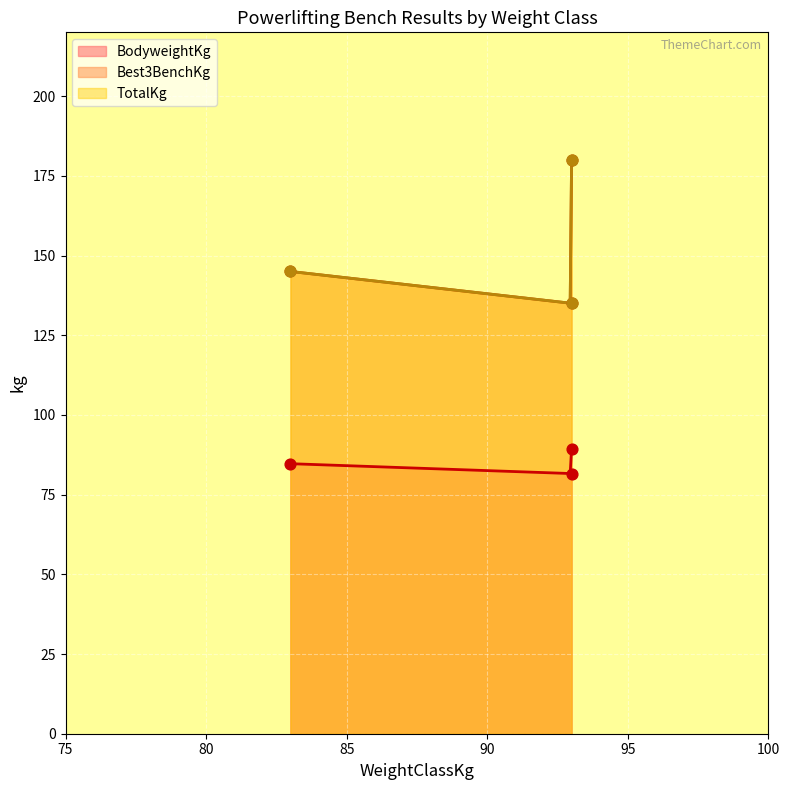

Which series has the widest spread of Y values?

Best3BenchKg